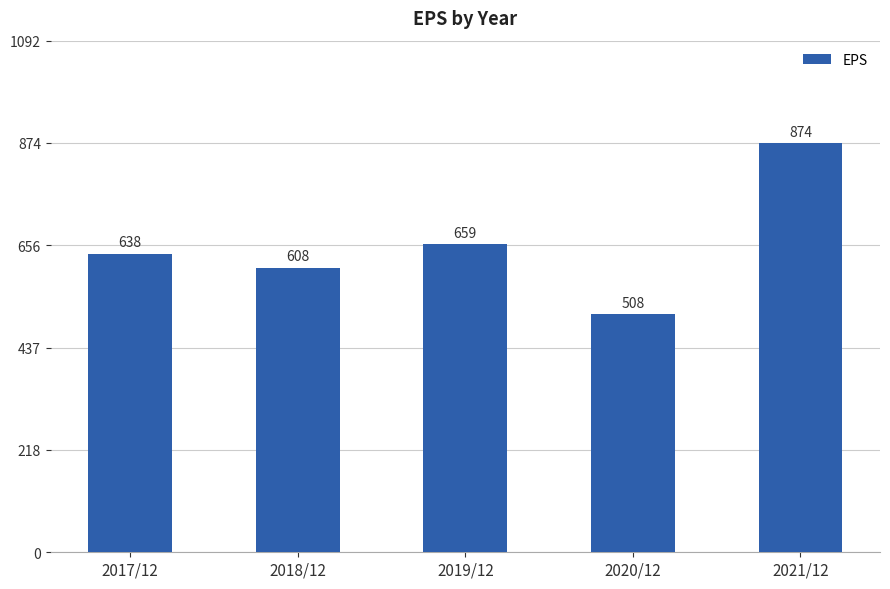

What is the ratio of the value at 2021/12 to the value at 2019/12?

1.3